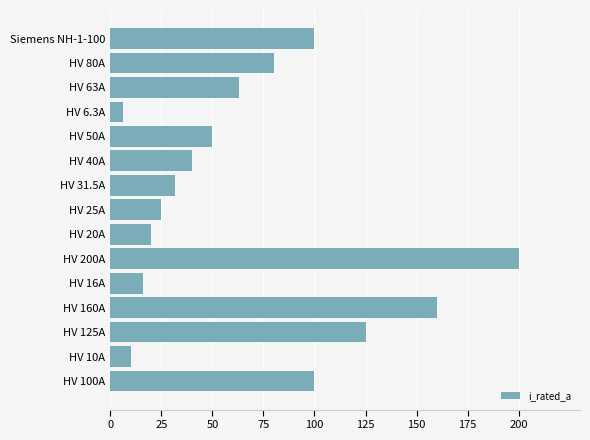

What is the greatest value displayed?

200.0